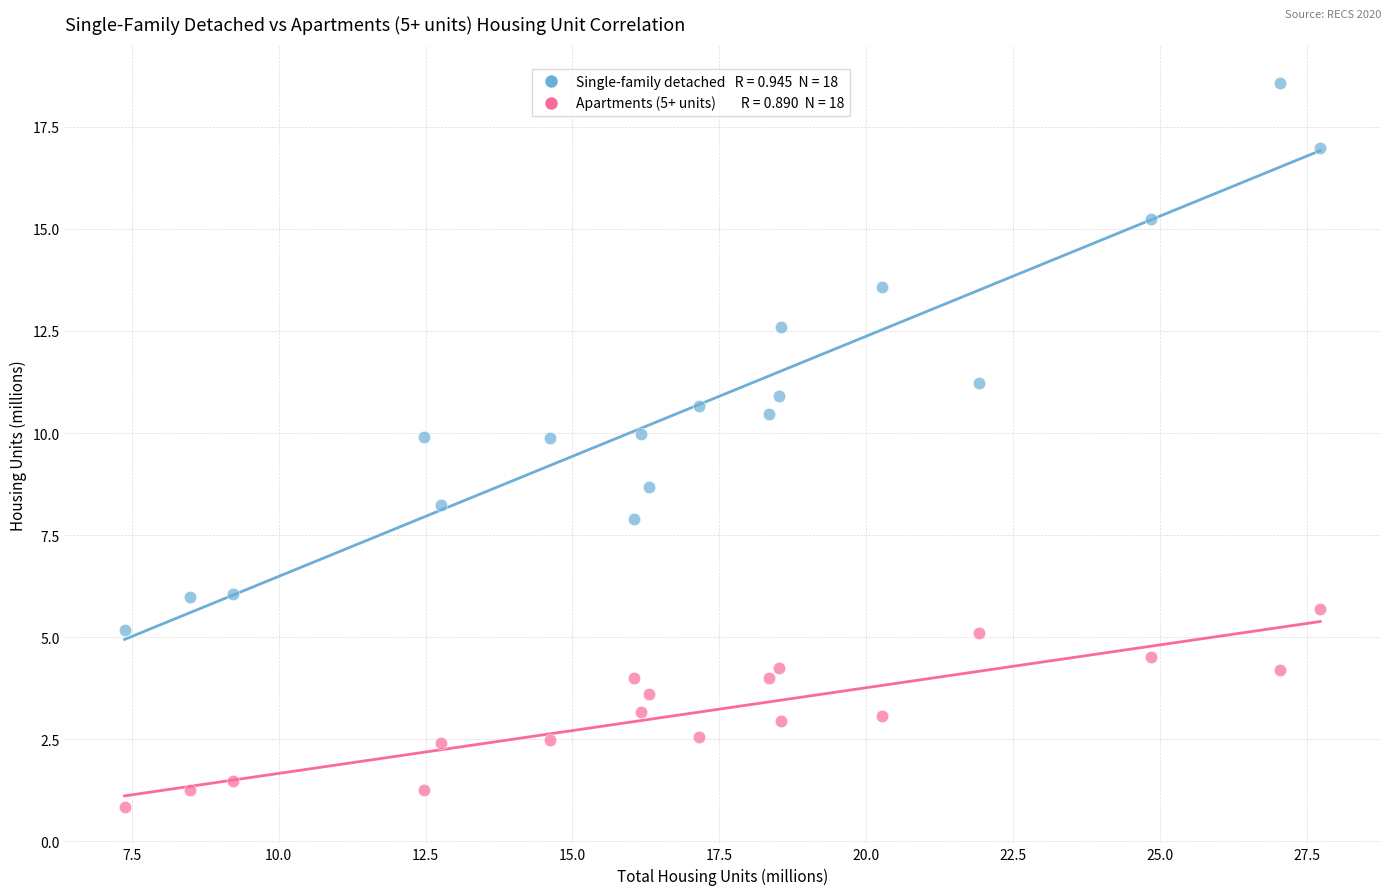

Across all series, what Y value is closest to 9?

8.7